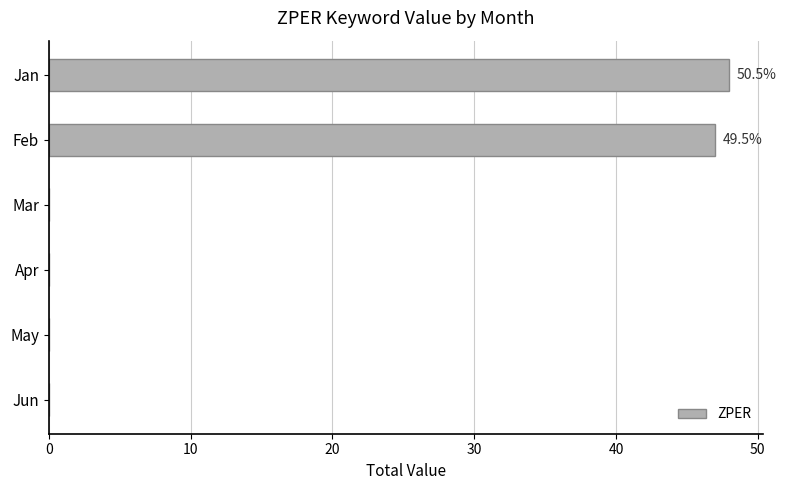

Is it true that the value at May is -22?

False